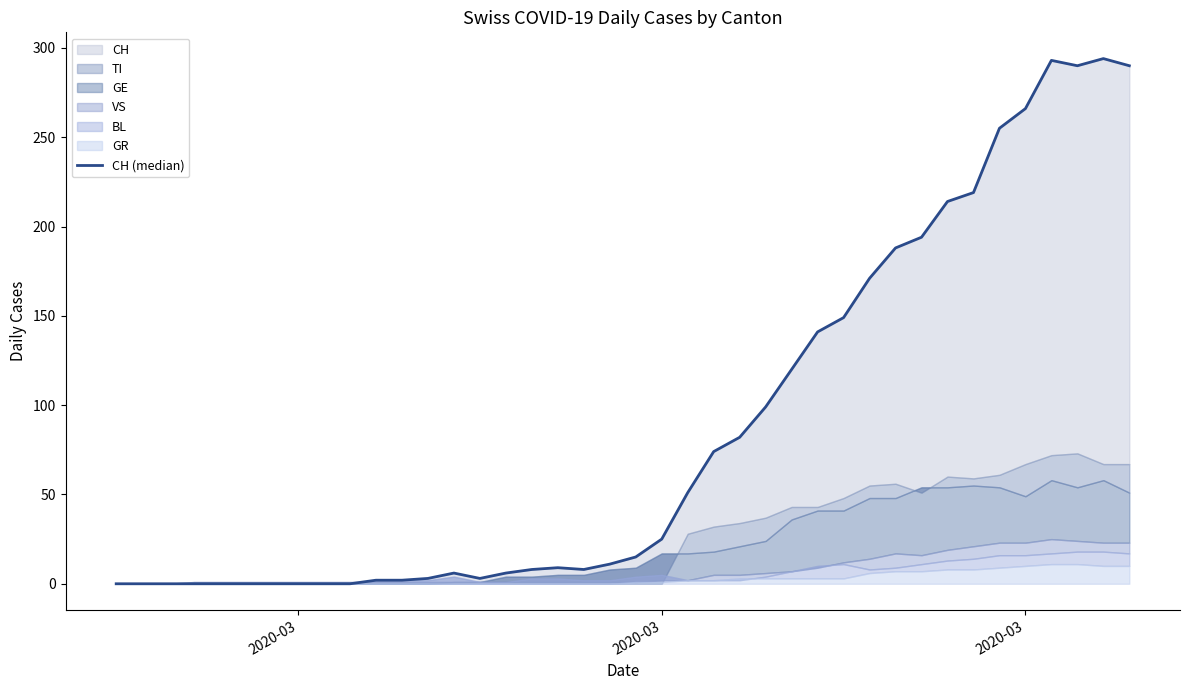

What is the greatest value displayed?

294